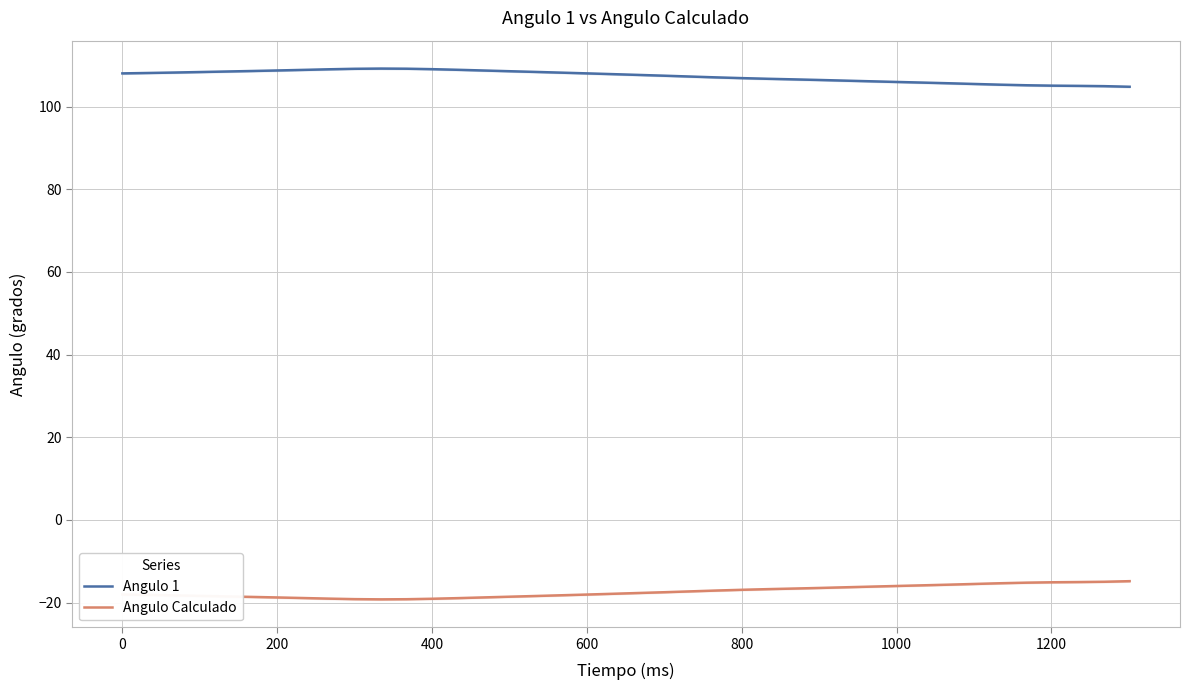

True or false: Angulo Calculado and Angulo 1 cross at least once.

False